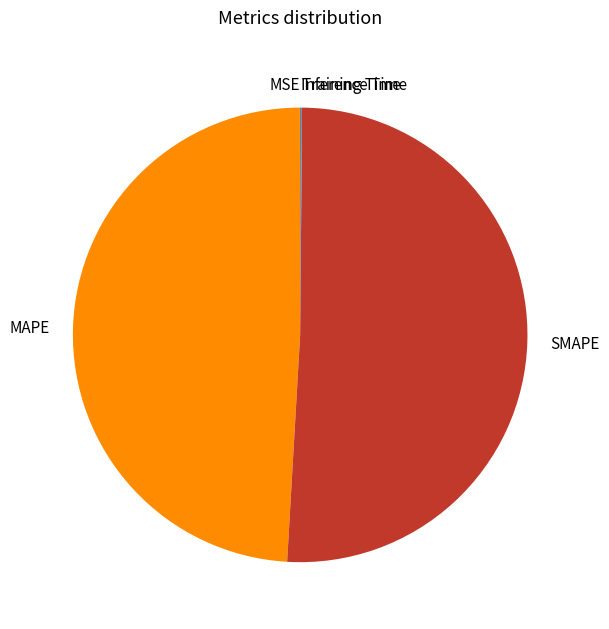

Which slice is the largest?

SMAPE